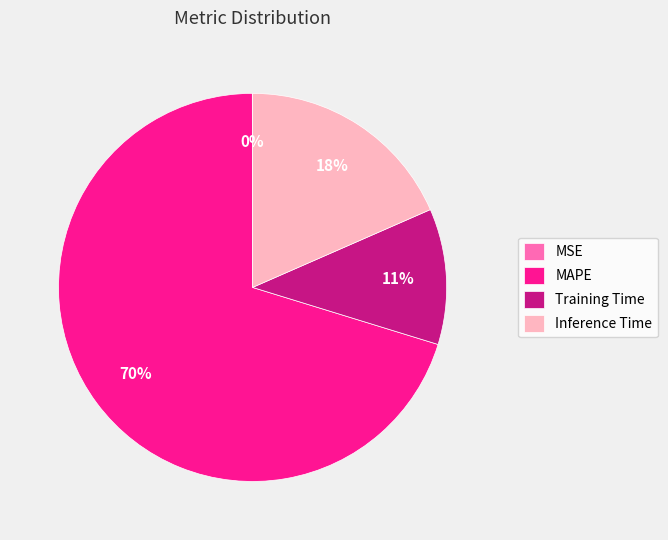

Which slice represents more than half of the pie?

MAPE